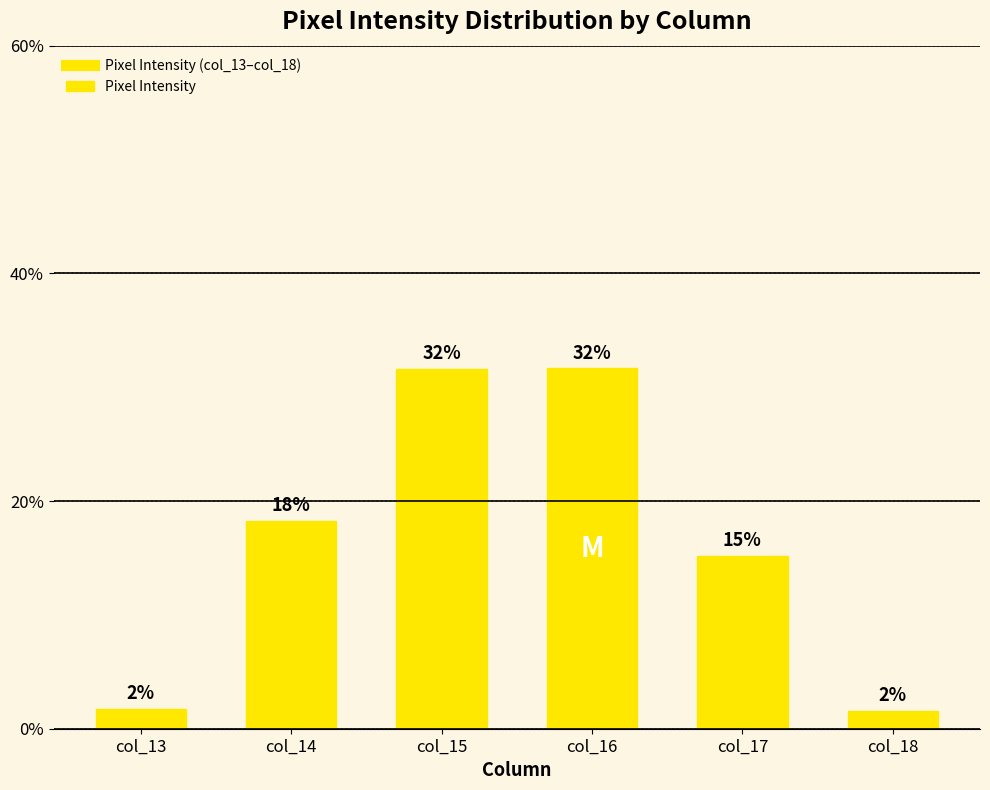

What is the value of the 4th bar from the left?

31.6